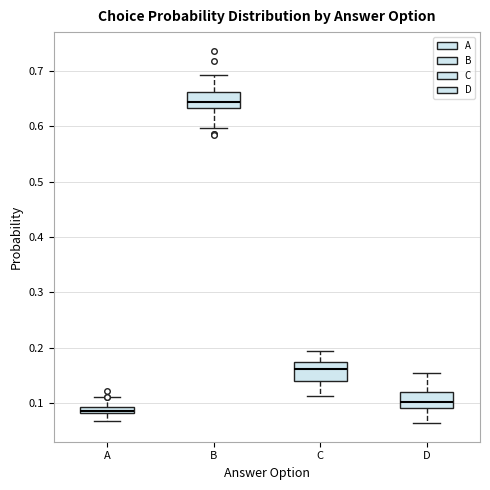

Where does the median line of the box for B sit on the y-axis? The values are not printed on the chart, so give them approximately, as read against the axis.

0.64